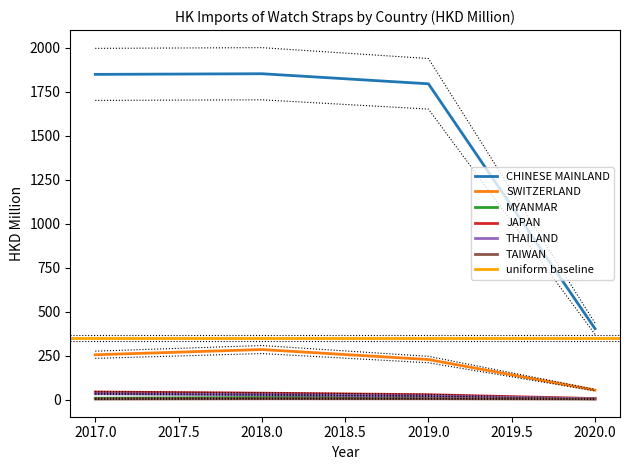

True or false: CHINESE MAINLAND and MYANMAR intersect in this chart.

False